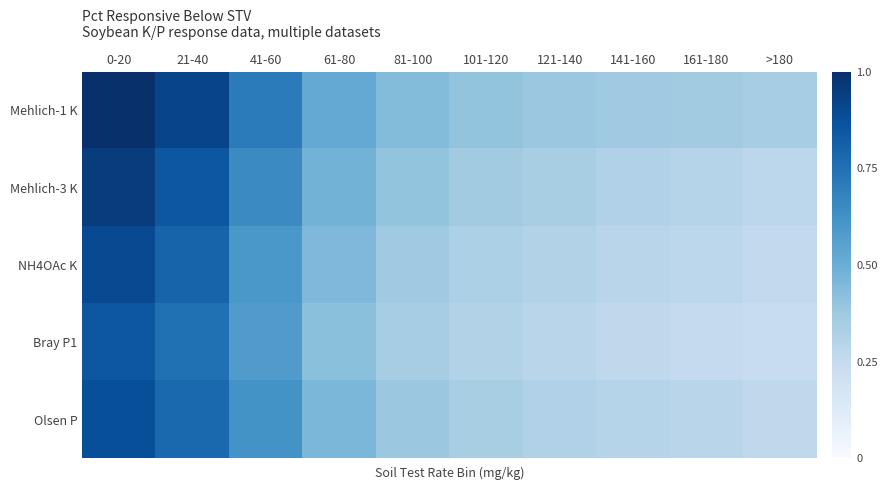

Reading right to left, extract all data points from this chart.

Mehlich-1 K: >180=0.3	161-180=0.4	141-160=0.4	121-140=0.4	101-120=0.4	81-100=0.4	61-80=0.5	41-60=0.7	21-40=0.9	0-20=1.0
Mehlich-3 K: >180=0.3	161-180=0.3	141-160=0.3	121-140=0.3	101-120=0.4	81-100=0.4	61-80=0.5	41-60=0.7	21-40=0.8	0-20=0.9
NH4OAc K: >180=0.3	161-180=0.3	141-160=0.3	121-140=0.3	101-120=0.3	81-100=0.4	61-80=0.5	41-60=0.6	21-40=0.8	0-20=0.9
Bray P1: >180=0.2	161-180=0.2	141-160=0.3	121-140=0.3	101-120=0.3	81-100=0.3	61-80=0.4	41-60=0.6	21-40=0.8	0-20=0.8
Olsen P: >180=0.3	161-180=0.3	141-160=0.3	121-140=0.3	101-120=0.3	81-100=0.4	61-80=0.5	41-60=0.6	21-40=0.8	0-20=0.9